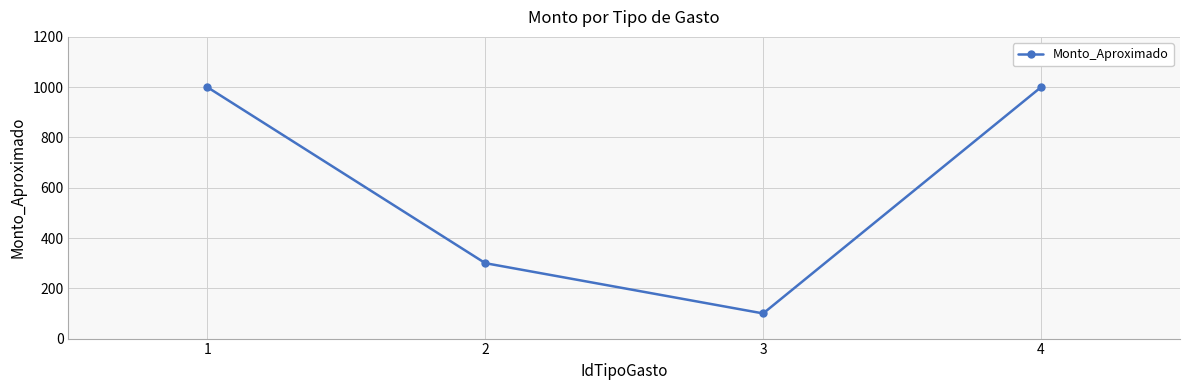

Which category has the lowest value across all series?

3